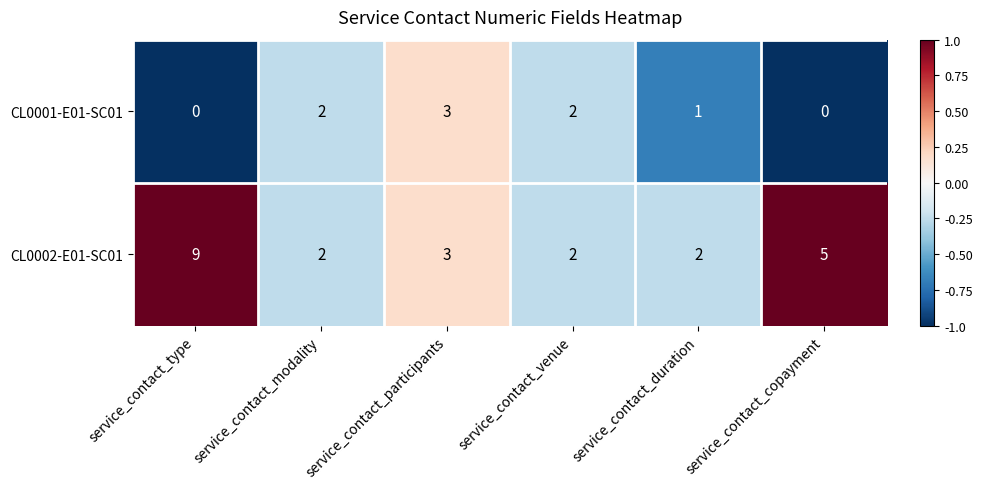

Where is CL0001-E01-SC01 nearest to the value 1?

service_contact_duration